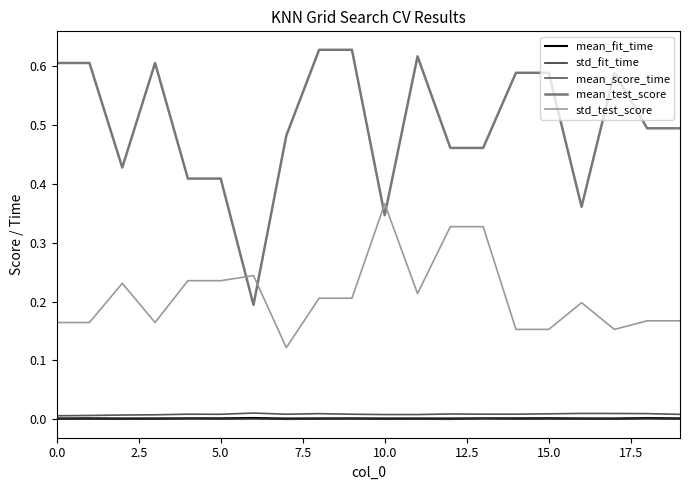

Which series has the largest range (max minus min)?

mean_test_score